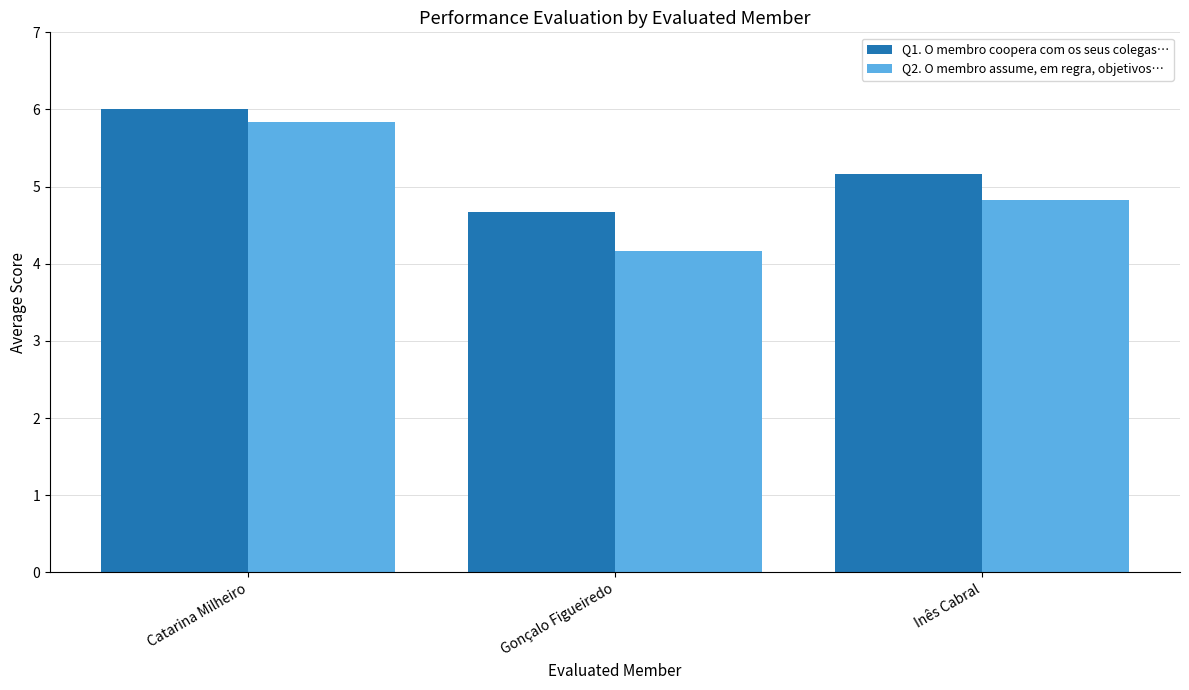

How many bars are there in each group?

2